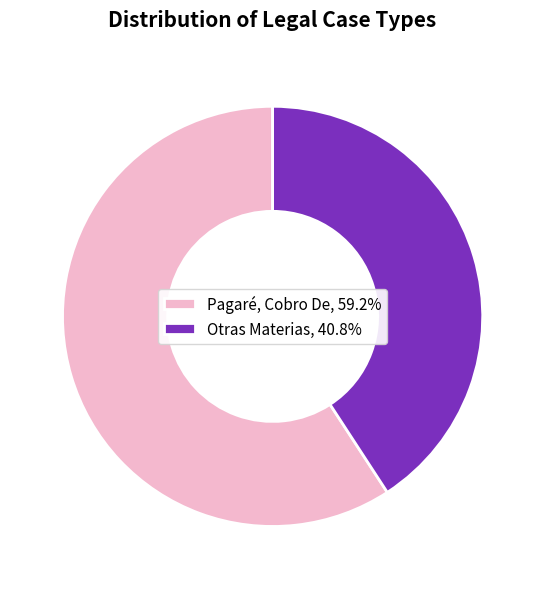

Is there any slice that represents more than half of the pie?

Yes